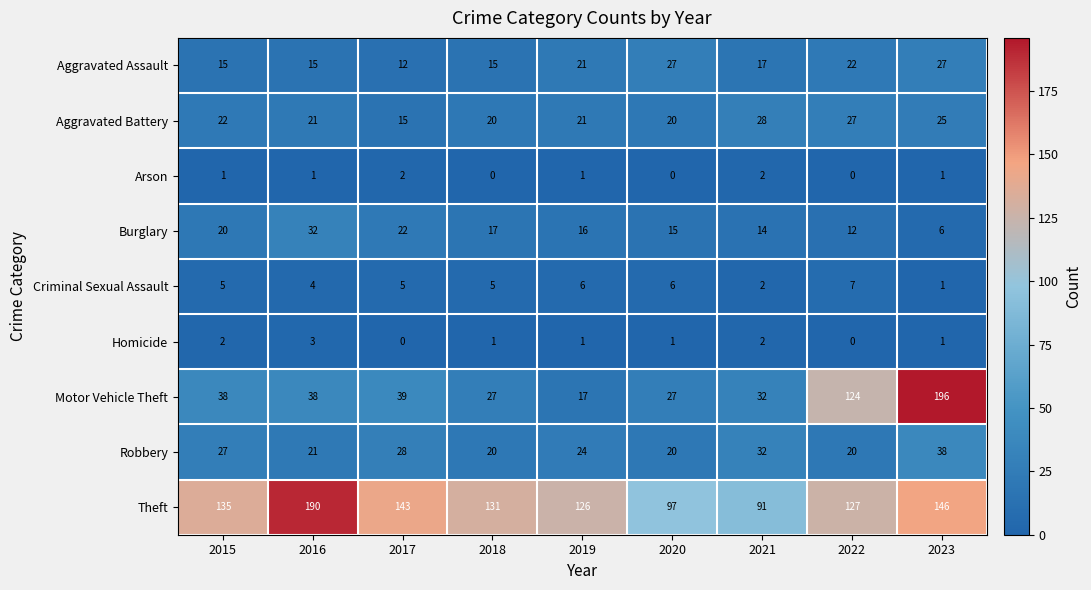

What is the lowest value of the Motor Vehicle Theft series?

17